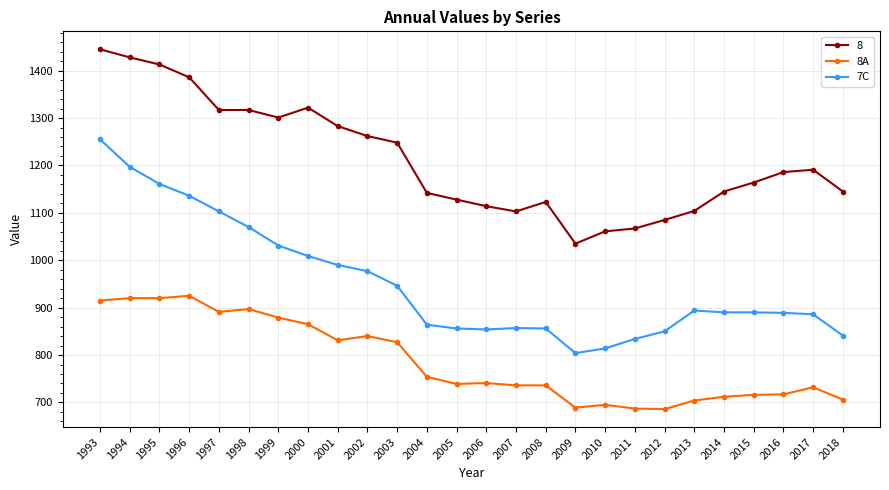

True or false: 7C and 8A cross at least once.

False